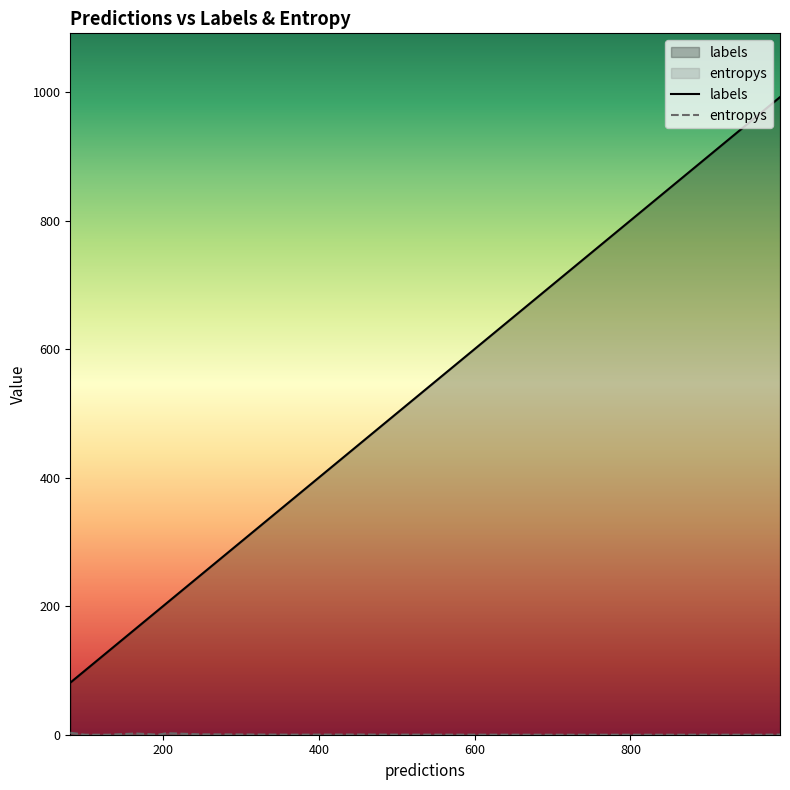

What is the greatest value displayed?

992.0